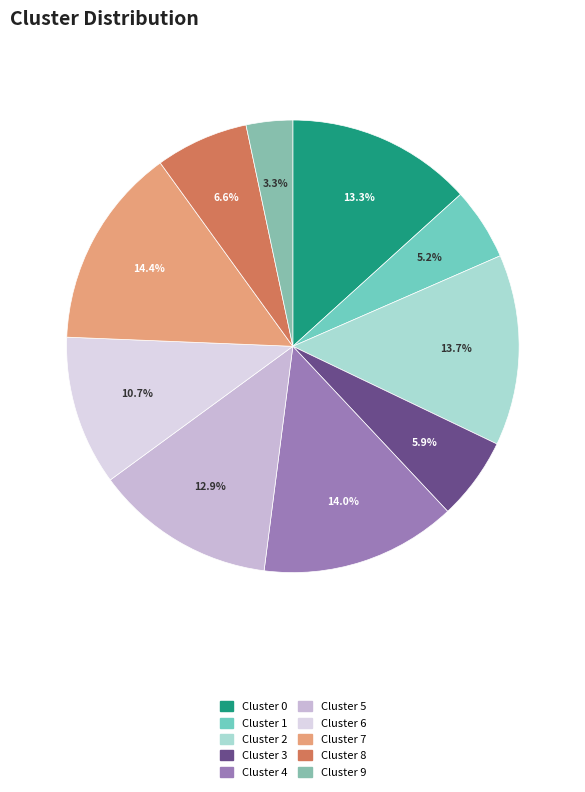

Which slice is the largest?

7